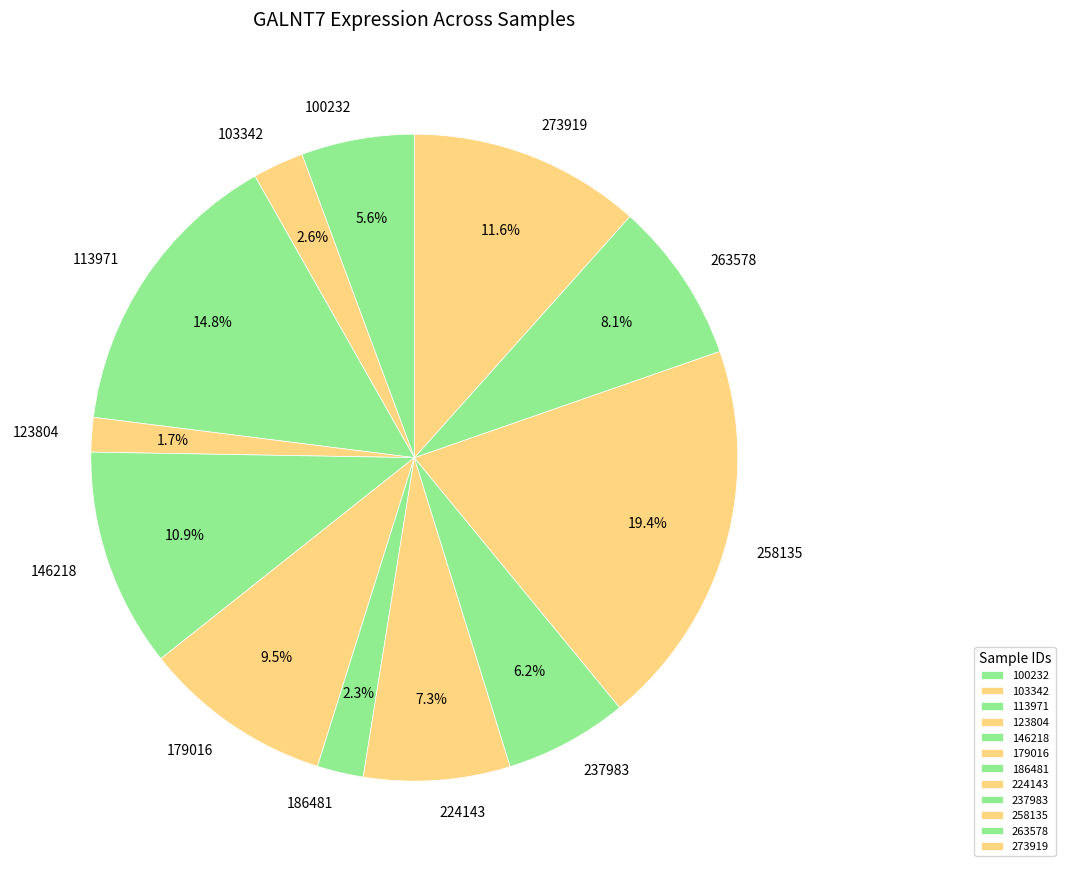

What percentage is NOT represented by 186481?

97.7%